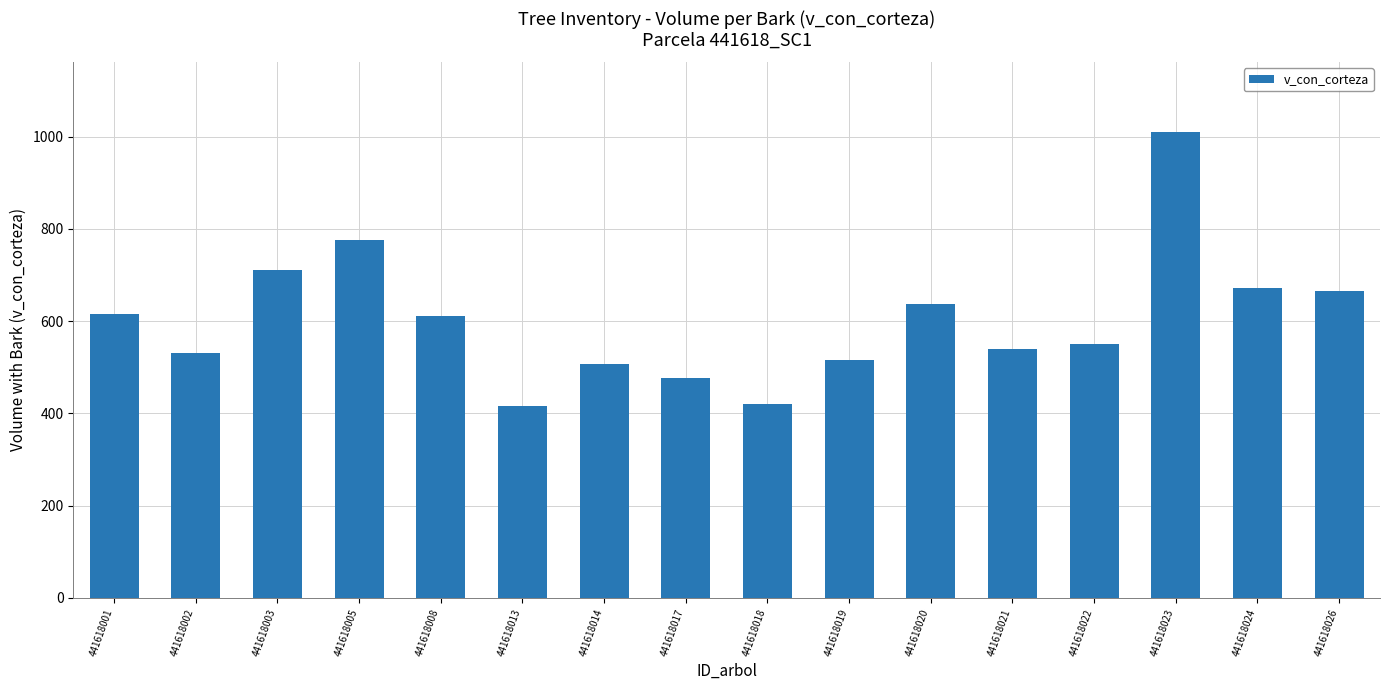

What is the ratio of the value at 441618003 to the value at 441618026?

1.1